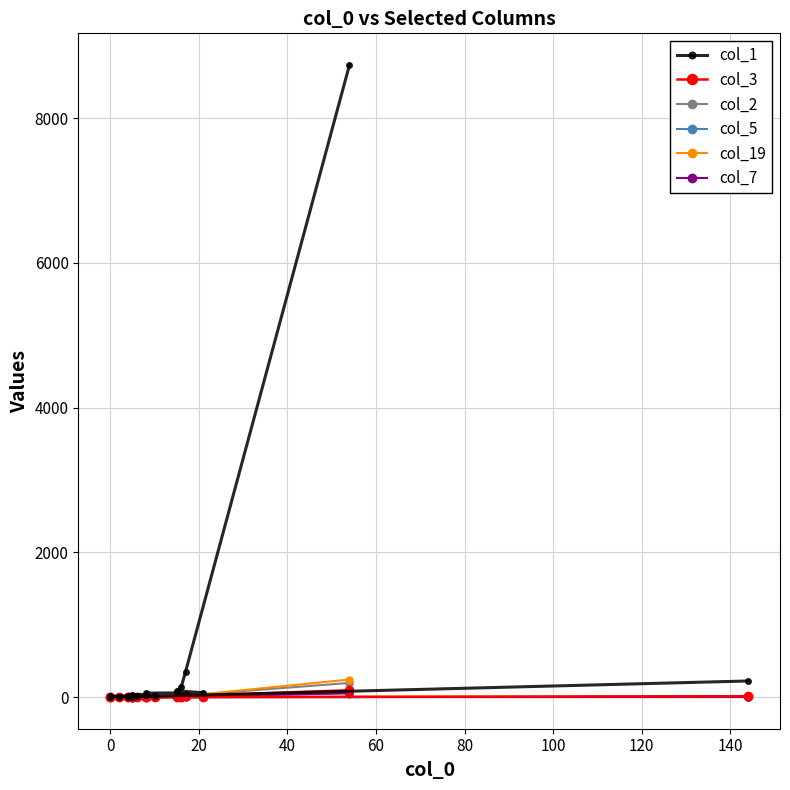

How many data points does each series have?

20